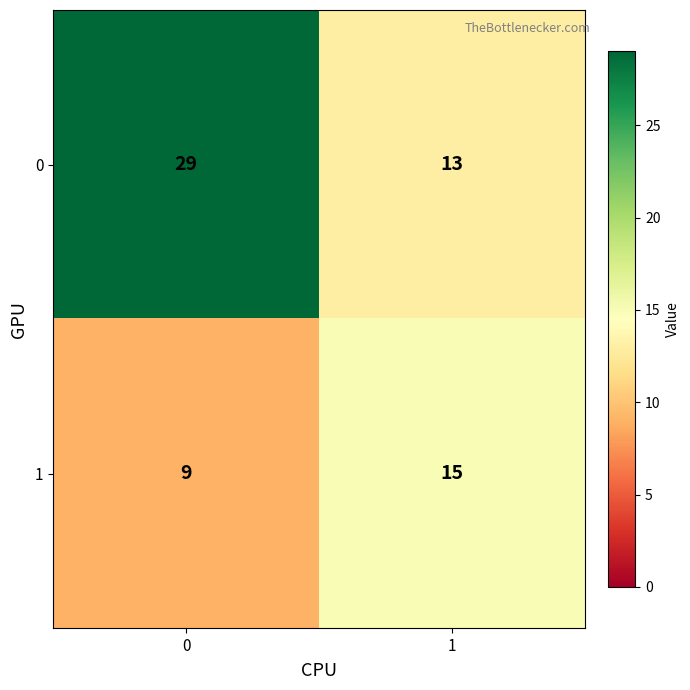

The 0 series shows 13 at 1. True or false?

True